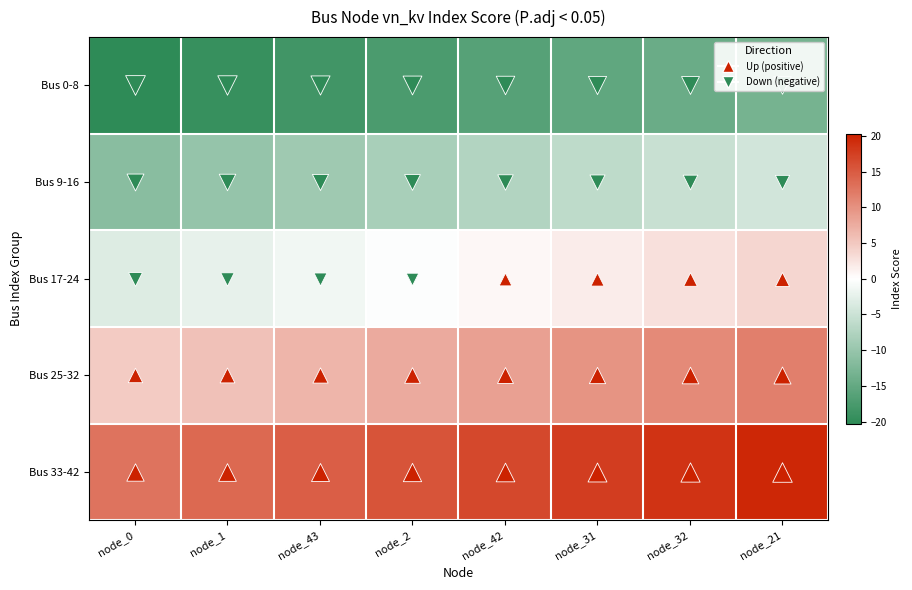

Reading left to right, transcribe all the data shown in this chart.

Bus 0-8: node_0=-20.3	node_1=-19.3	node_43=-18.3	node_2=-17.3	node_42=-16.3	node_31=-15.3	node_32=-14.3	node_21=-13.3
Bus 9-16: node_0=-11.3	node_1=-10.3	node_43=-9.3	node_2=-8.3	node_42=-7.3	node_31=-6.3	node_32=-5.3	node_21=-4.3
Bus 17-24: node_0=-3.3	node_1=-2.3	node_43=-1.3	node_2=-0.3	node_42=0.7	node_31=1.7	node_32=2.7	node_21=3.7
Bus 25-32: node_0=4.7	node_1=5.7	node_43=6.7	node_2=7.7	node_42=8.7	node_31=9.7	node_32=10.7	node_21=11.7
Bus 33-42: node_0=12.7	node_1=13.7	node_43=14.7	node_2=15.7	node_42=16.7	node_31=17.7	node_32=18.7	node_21=19.7